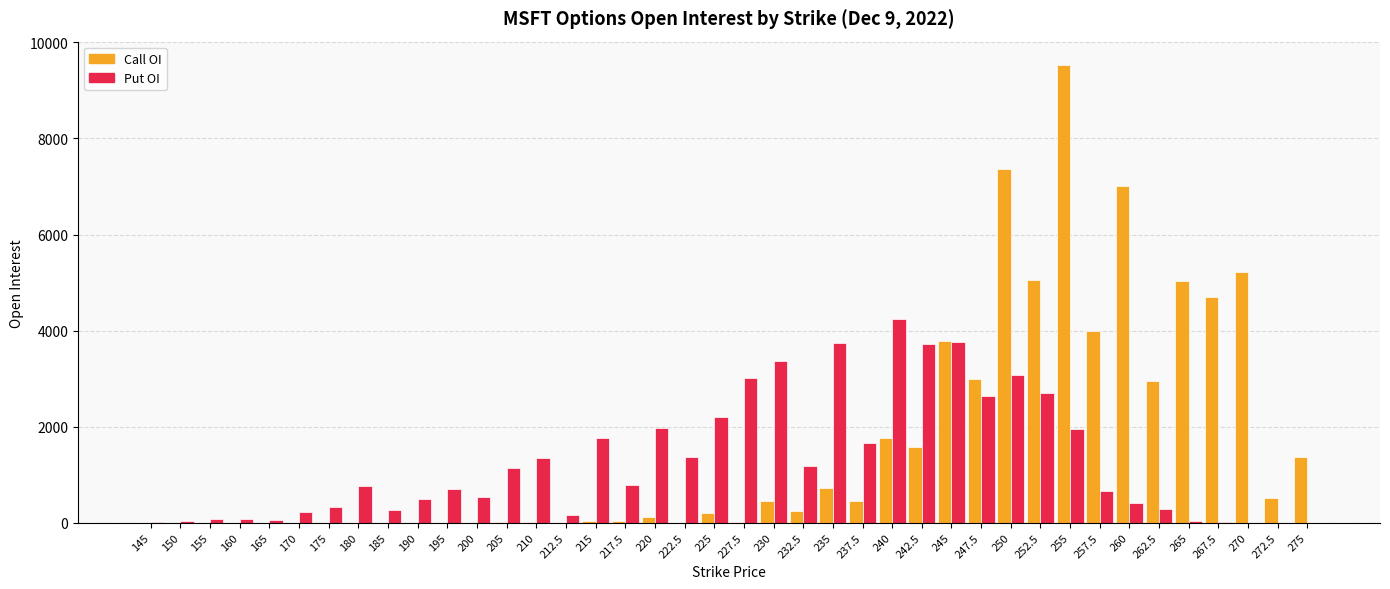

How many groups of bars are there?

40